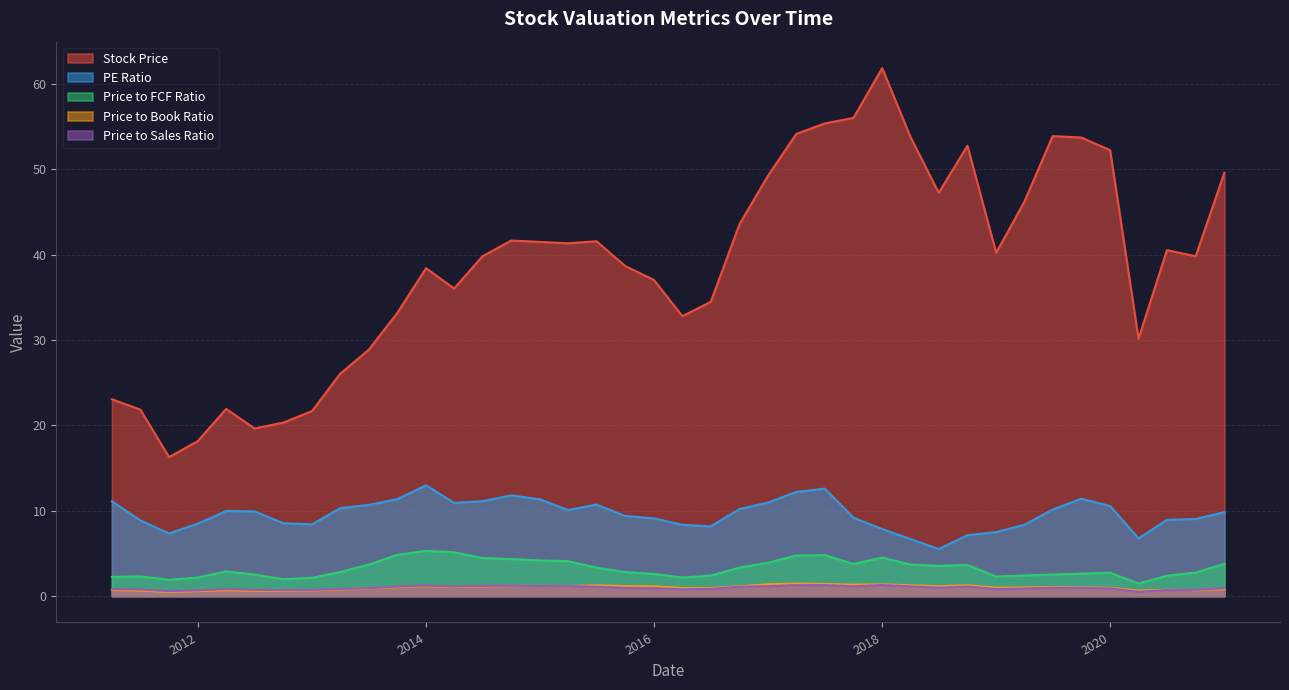

At which category is the sum across all series the highest?

2017-12-31